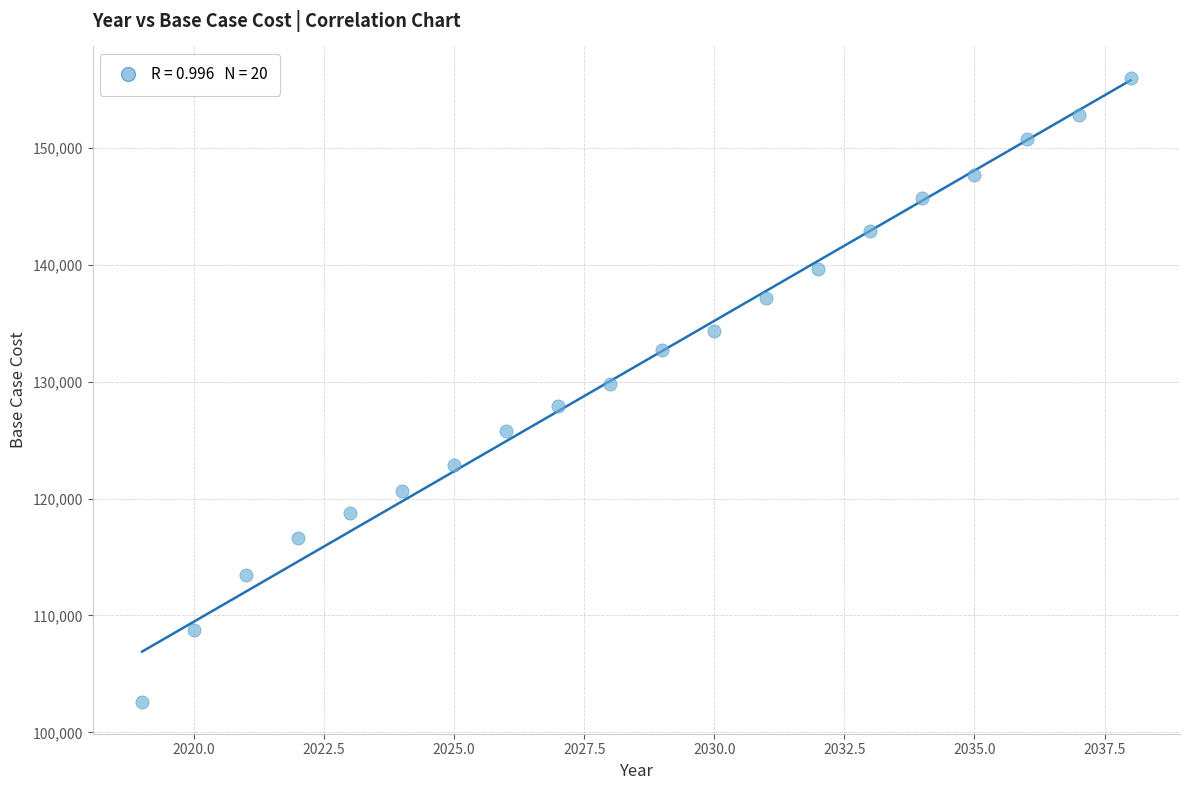

What is the range of X values (max minus min)?

19.0